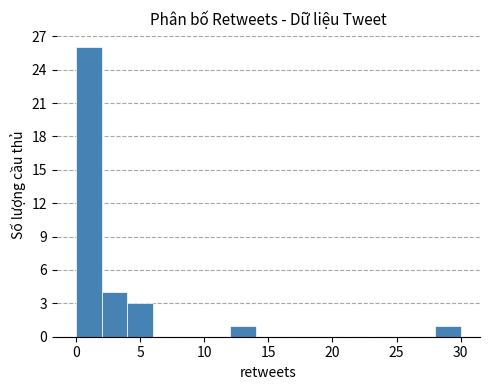

Reading left to right, list every bar in this chart as the range it spans on the x-axis followed by its height. The values are not printed on the chart, so give them approximately, as read against the axis.

0 to 2: 26
2 to 4: 4
4 to 6: 3
6 to 8: 0
8 to 10: 0
10 to 12: 0
12 to 14: 1
14 to 16: 0
16 to 18: 0
18 to 20: 0
20 to 22: 0
22 to 24: 0
24 to 26: 0
26 to 28: 0
28 to 30: 1